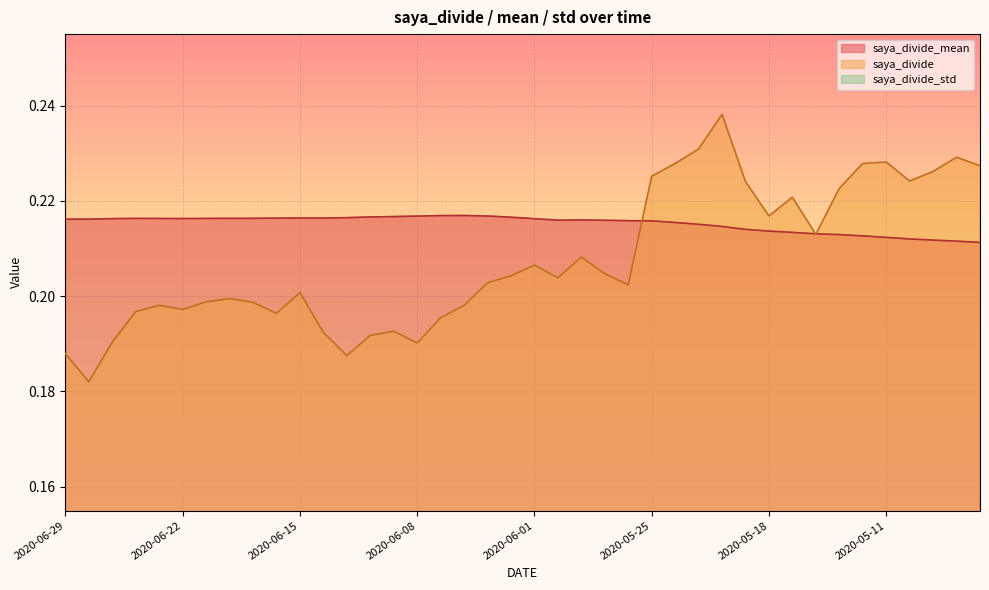

Which series has the largest total across all categories?

saya_divide_mean